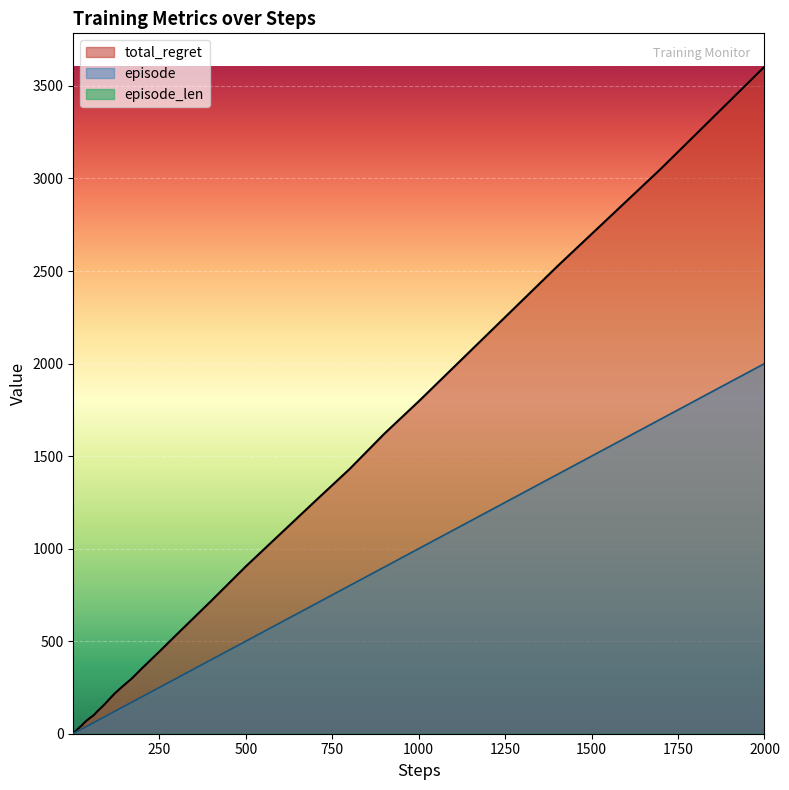

At which category is the sum across all series the highest?

2000